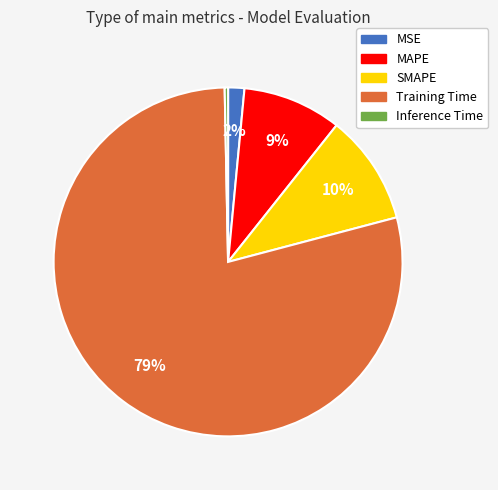

To the nearest percent, what portion does MAPE represent?

9%